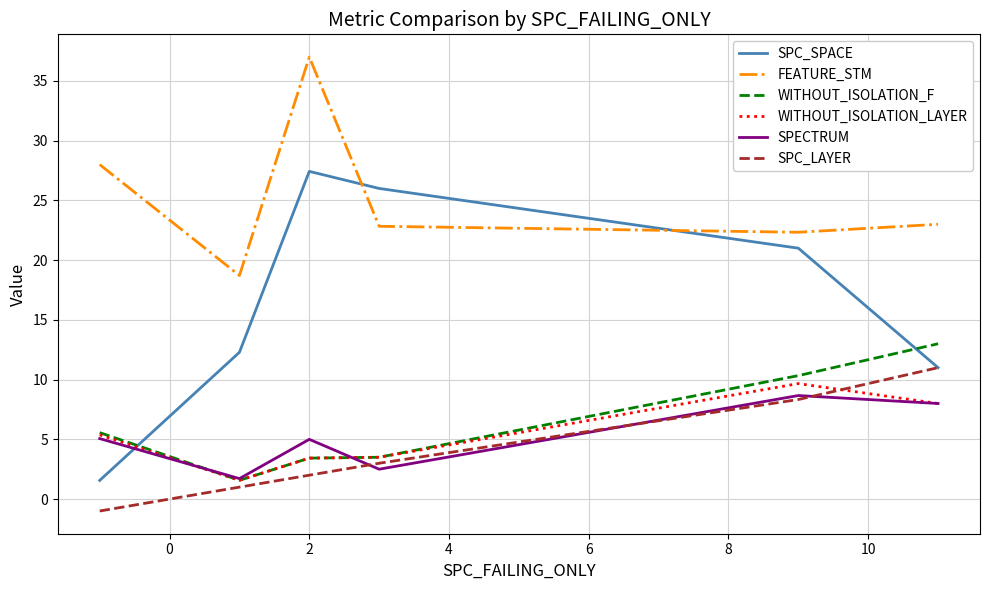

Which series has the largest total across all categories?

FEATURE_STM